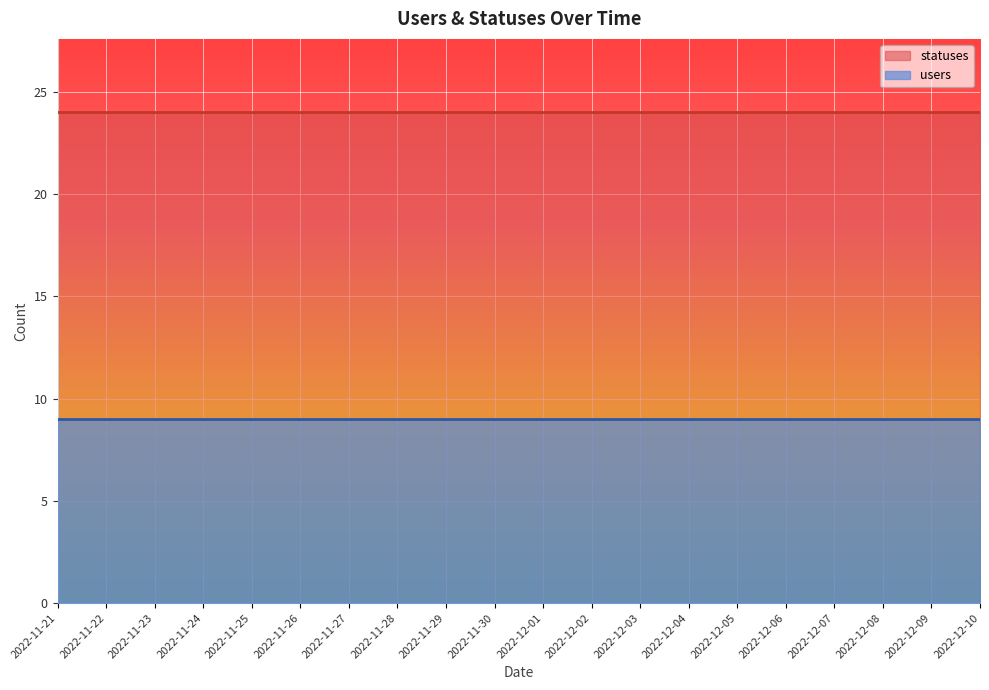

Reading right to left, transcribe all the data shown in this chart.

users: 9	9	9	9	9	9	9	9	9	9	9	9	9	9	9	9	9	9	9	9
statuses: 24	24	24	24	24	24	24	24	24	24	24	24	24	24	24	24	24	24	24	24